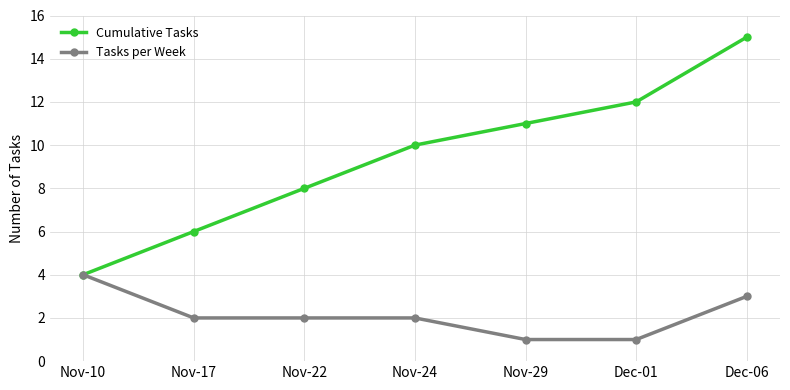

Is the value of Cumulative Tasks at Dec-06 greater than the value of Tasks per Week at Dec-06?

Yes